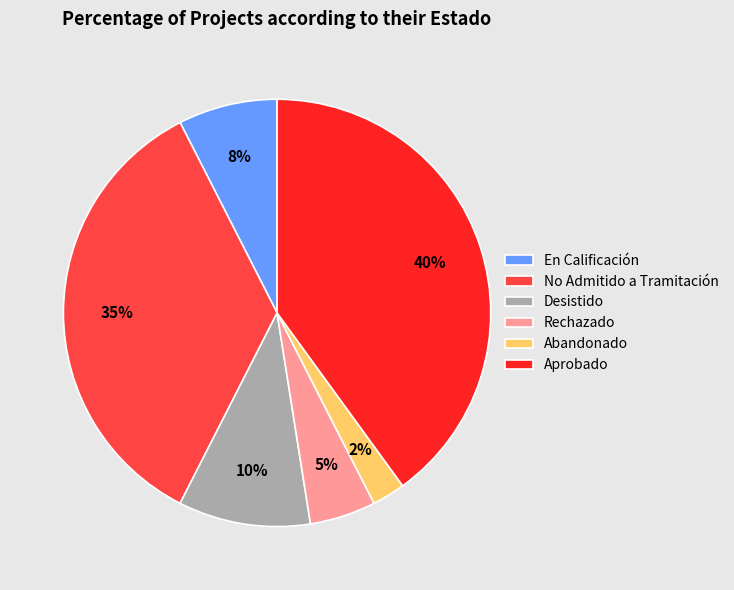

What percentage is NOT represented by Abandonado?

97.7%